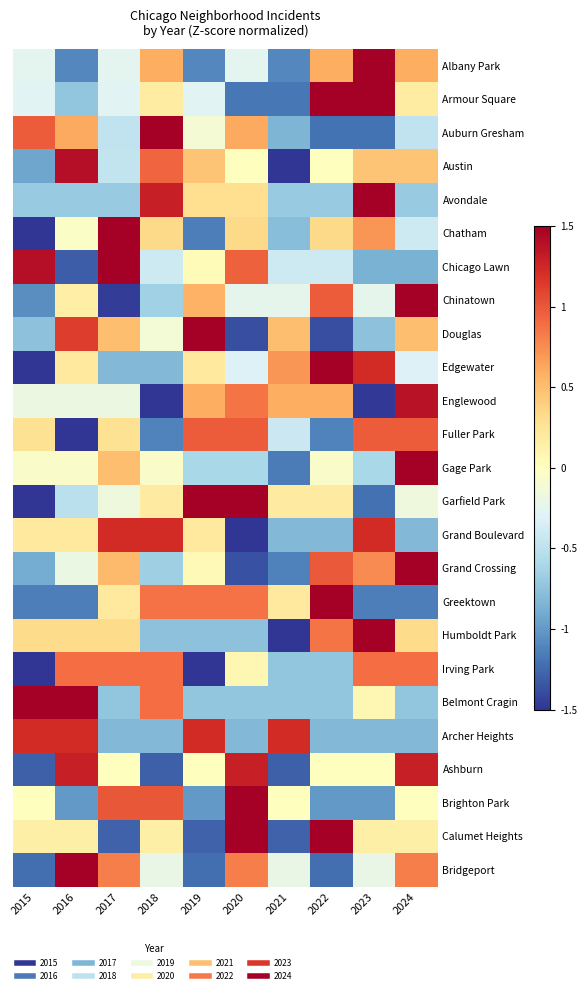

At which category does the chart reach its minimum across all series?

2021